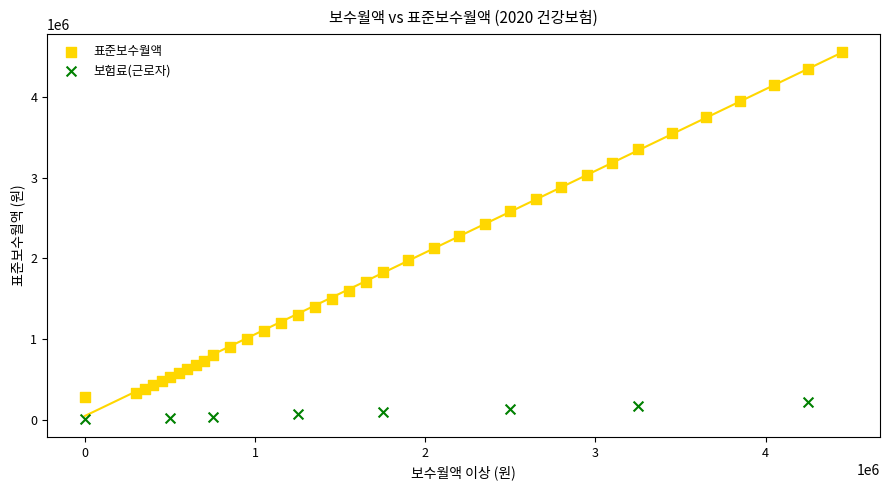

Which series reaches the minimum Y coordinate?

보험료(근로자)